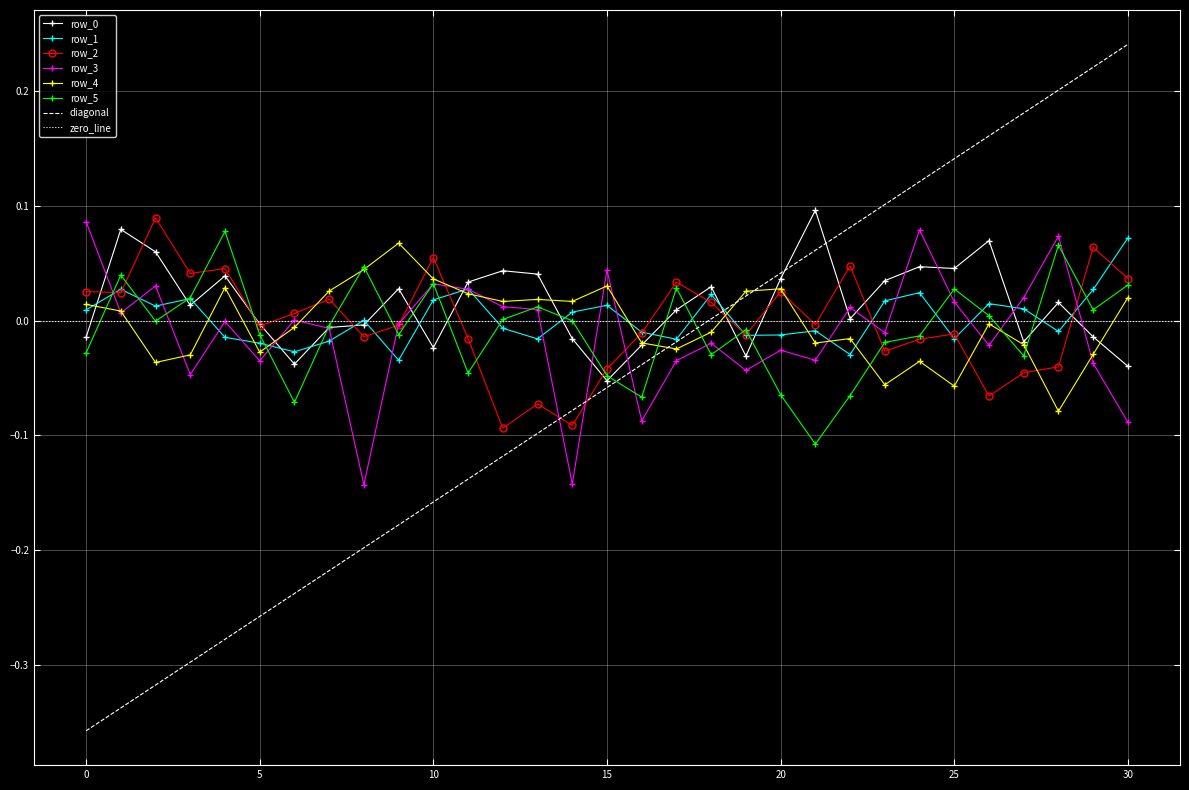

After their last crossing, which series has the higher values: row_5 or row_1?

row_1